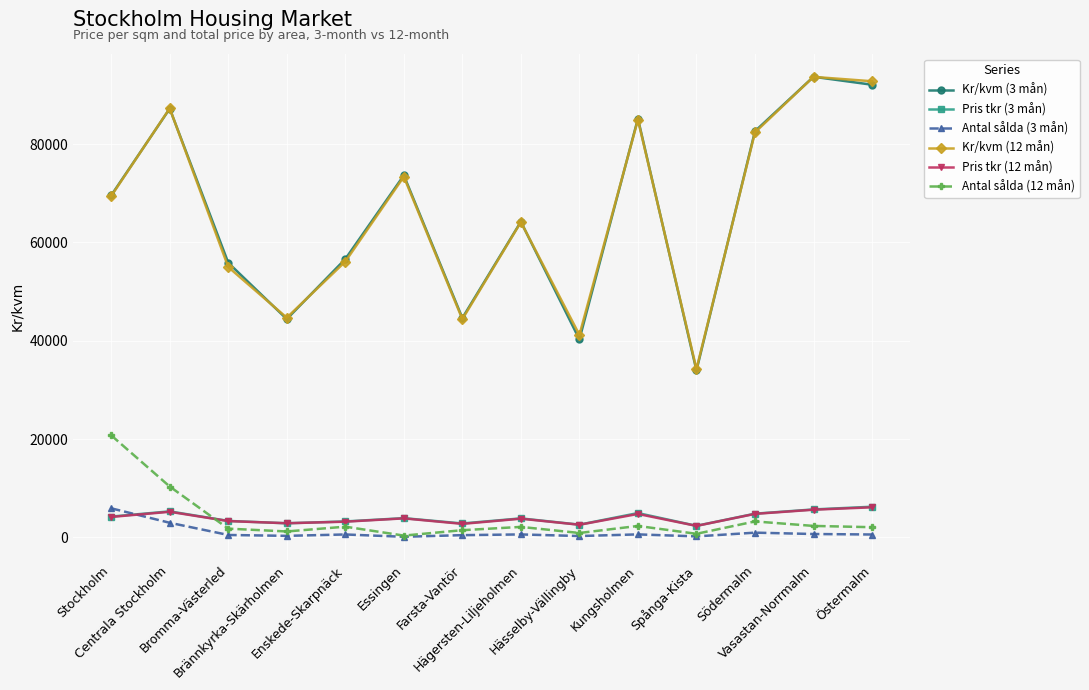

What is the difference between the maximum and minimum values in the Pris tkr (3 mån) series?

3883